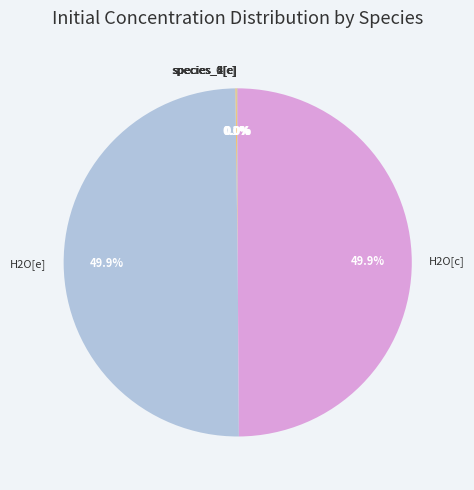

Count the number of slices in the pie.

8